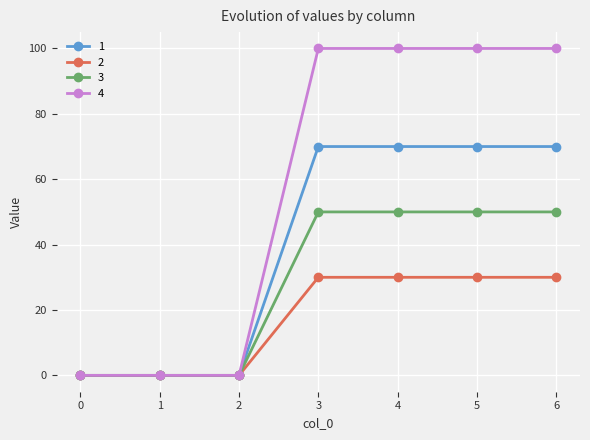

At how many categories does at least one series exceed 66?

4